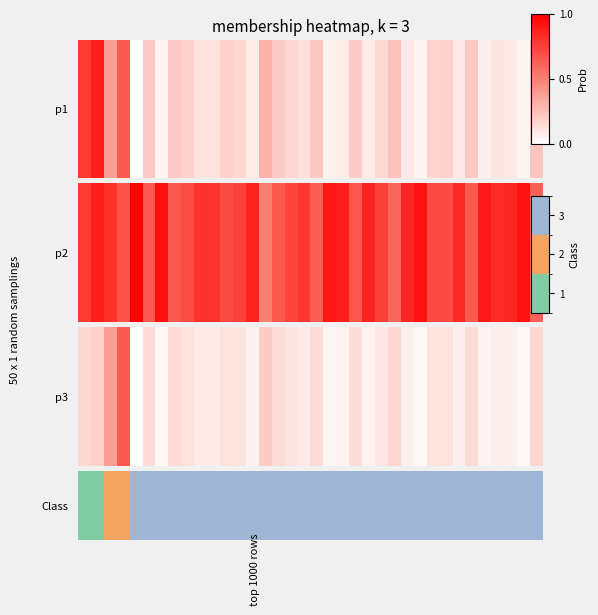

Is it true that the value at 3 is 1?

False